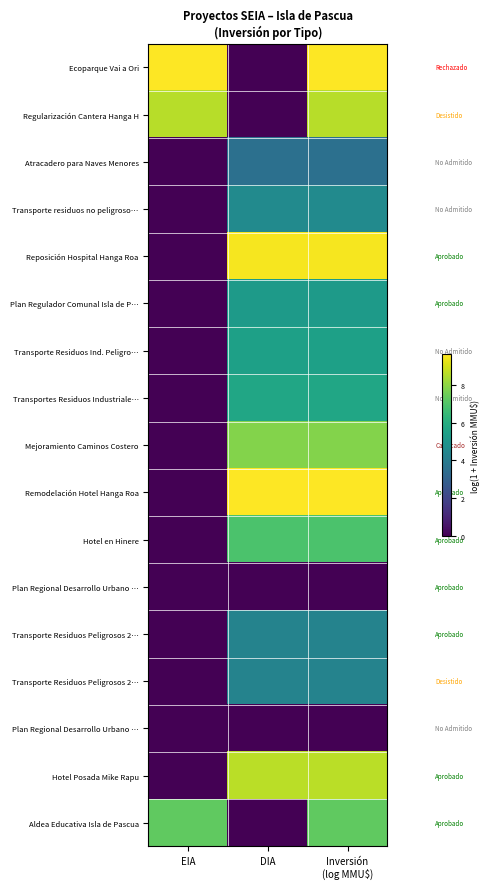

Between EIA and DIA, which is larger?

EIA